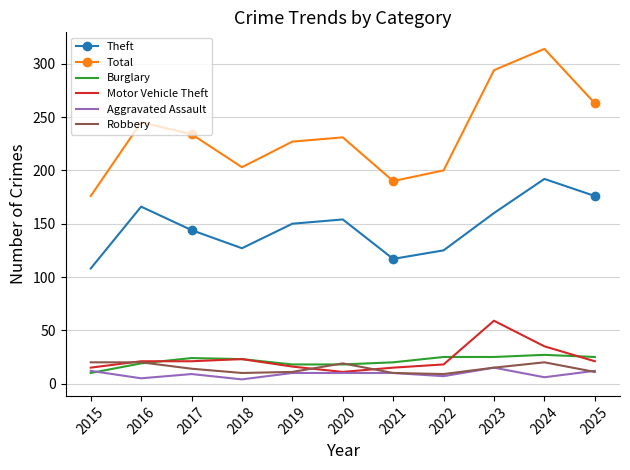

Is it true that Robbery equals 20 at 2016?

True